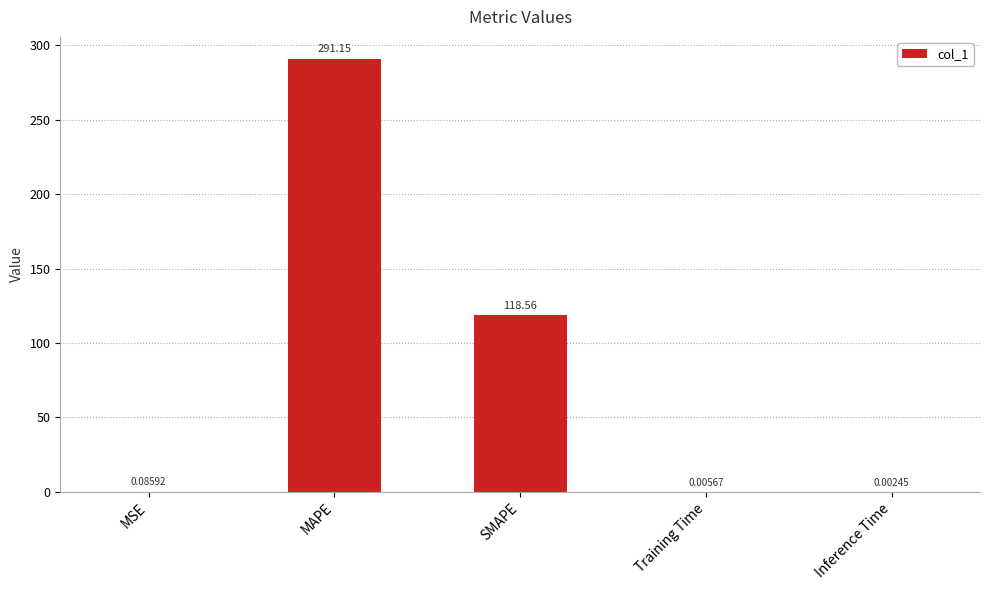

What is the sum of the values at SMAPE and MAPE?

409.7